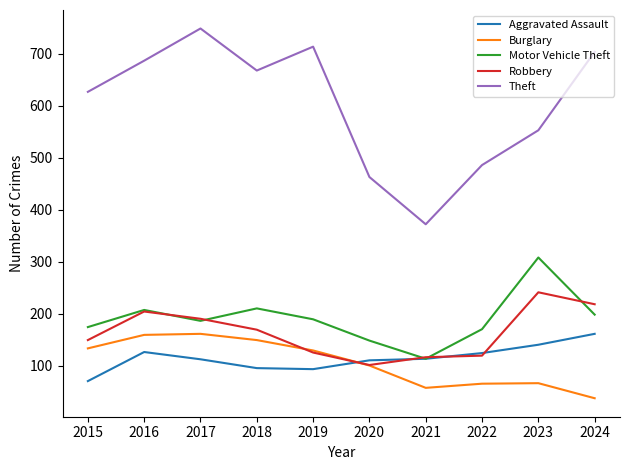

What is the difference between the Motor Vehicle Theft values at 2023 and 2019?

119